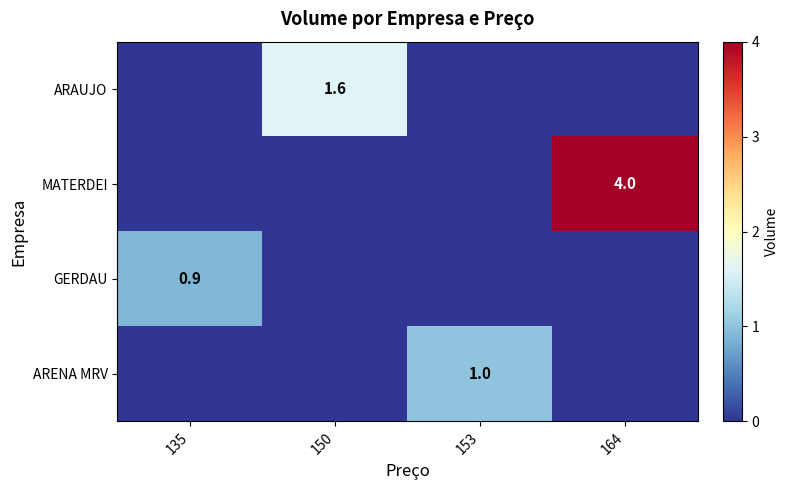

At how many categories does at least one series exceed 0?

4